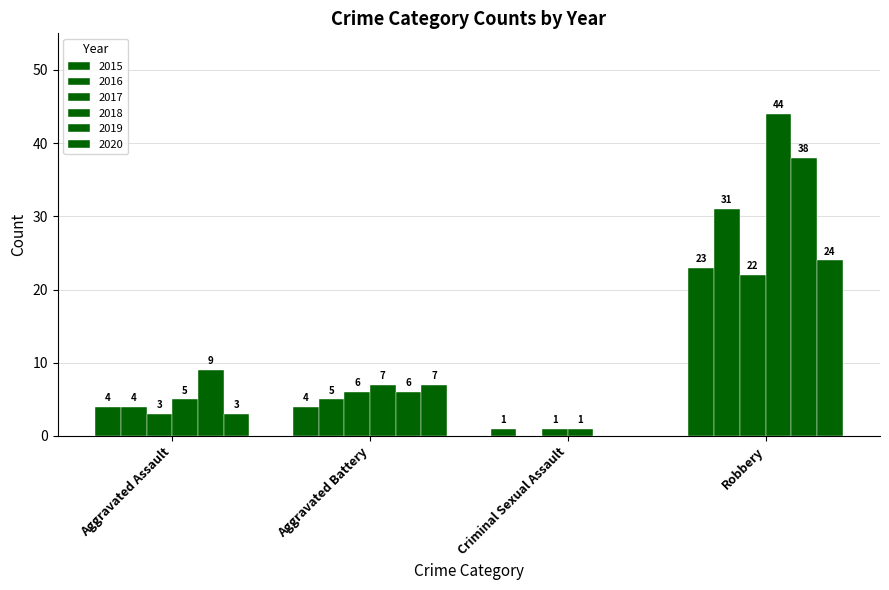

The 2018 series shows 3 at Aggravated Battery. True or false?

False